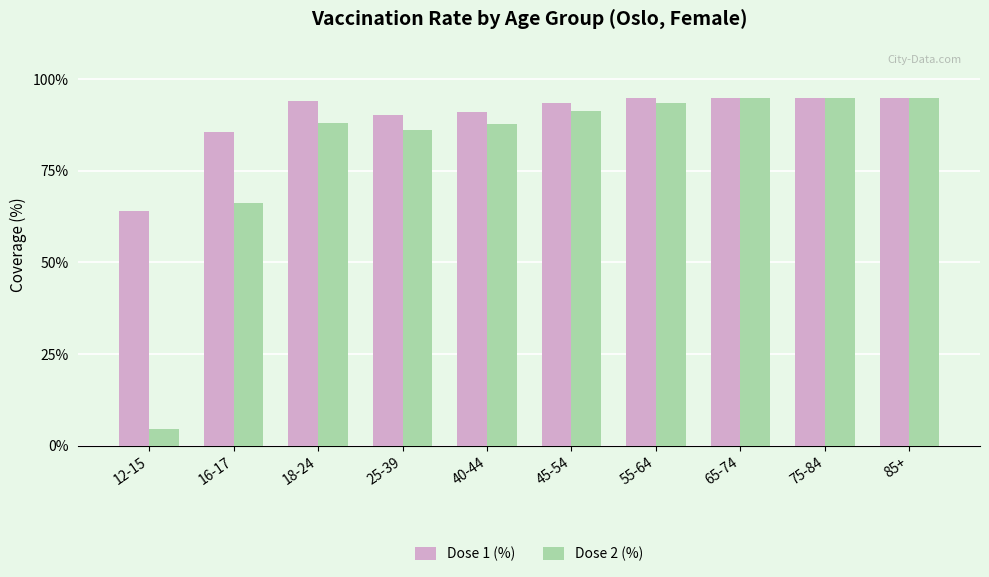

True or false: Dose 2 (%) has a value of 95.0 at 75-84.

True